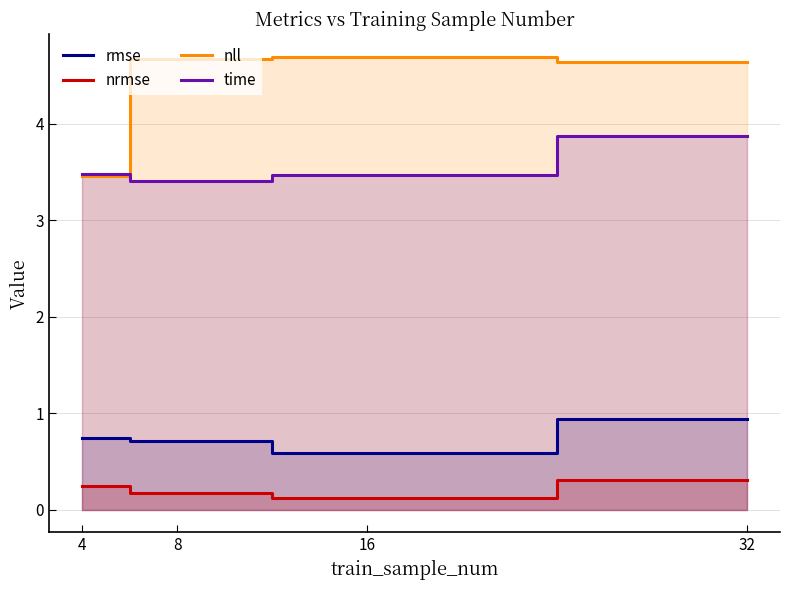

What is the value of the nll point at the 2nd from the left?

4.7